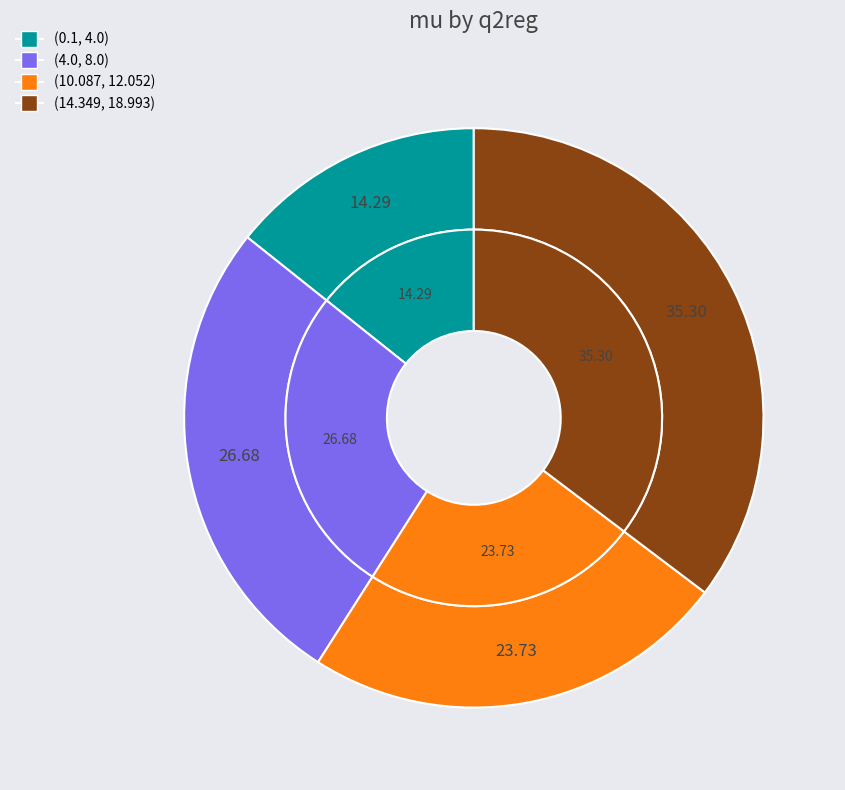

Which category has the smallest portion of the pie?

(0.1, 4.0)